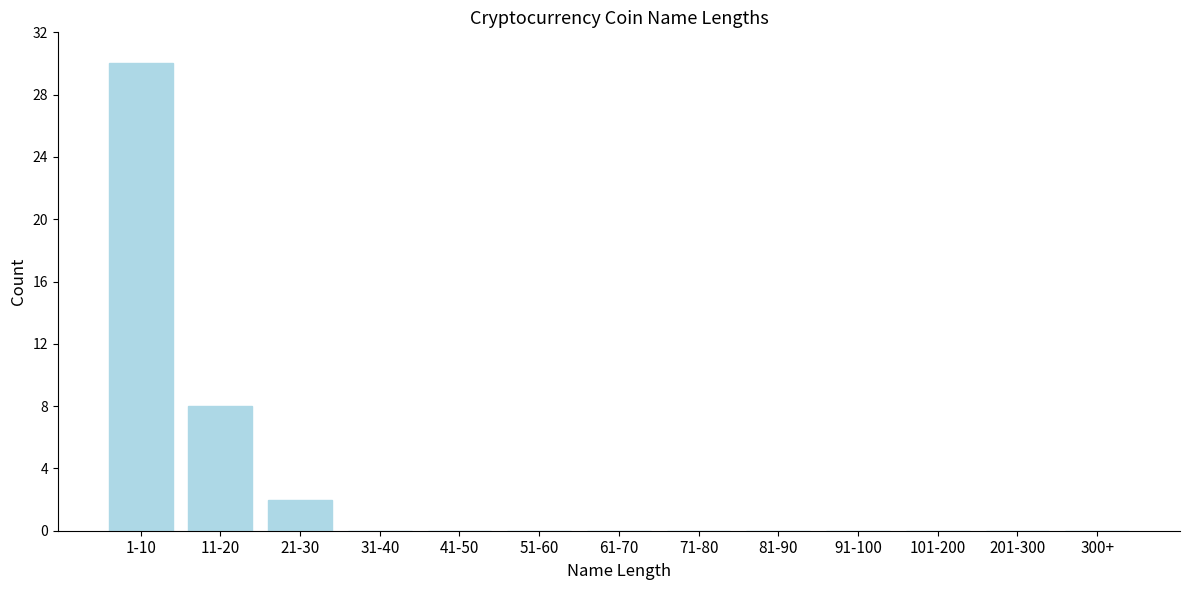

Reading right to left, transcribe all the data shown in this chart.

300+=0	201-300=0	101-200=0	91-100=0	81-90=0	71-80=0	61-70=0	51-60=0	41-50=0	31-40=0	21-30=2	11-20=8	1-10=30